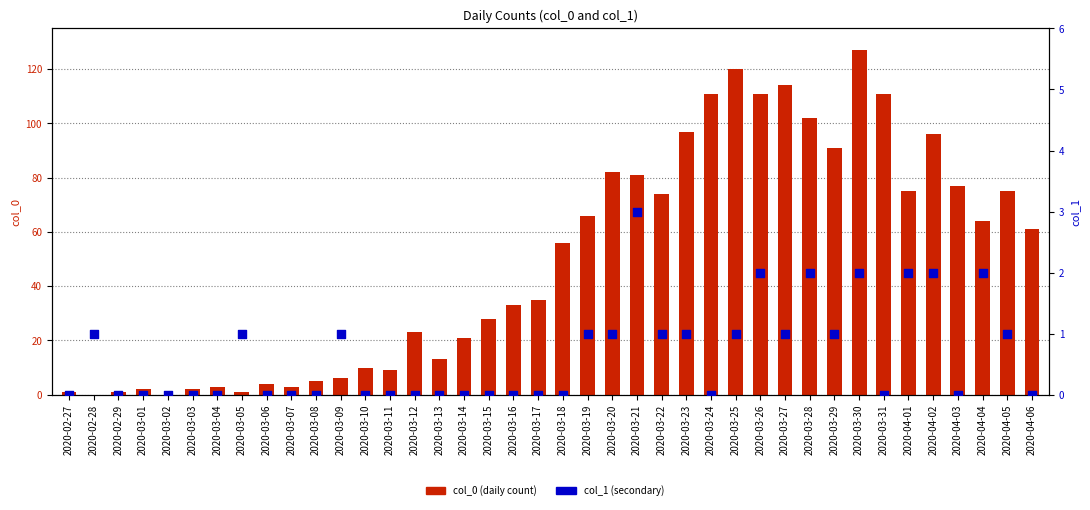

At how many categories does at least one series exceed 95?

9